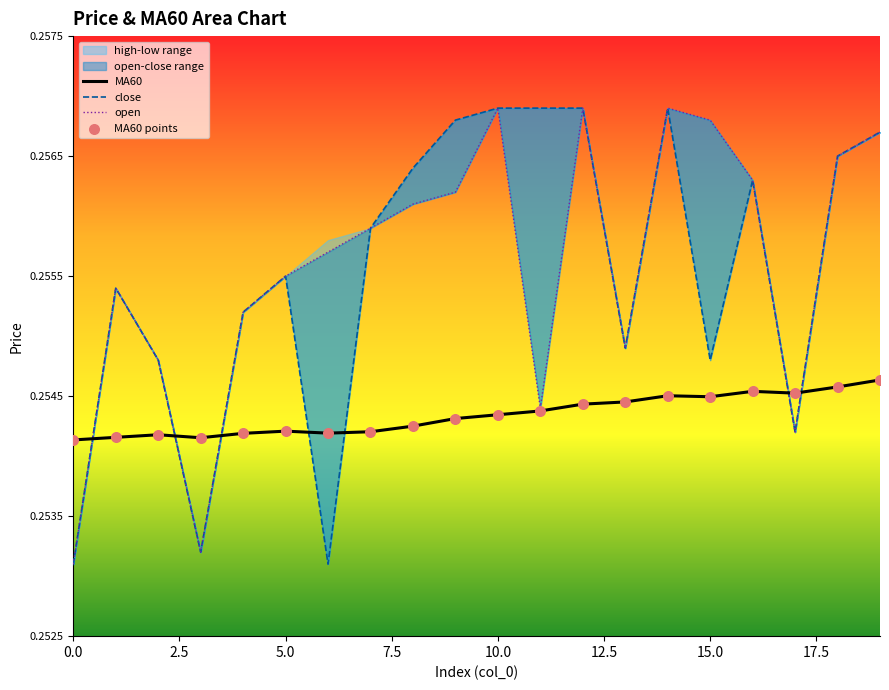

At how many categories does at least one series exceed 0?

20